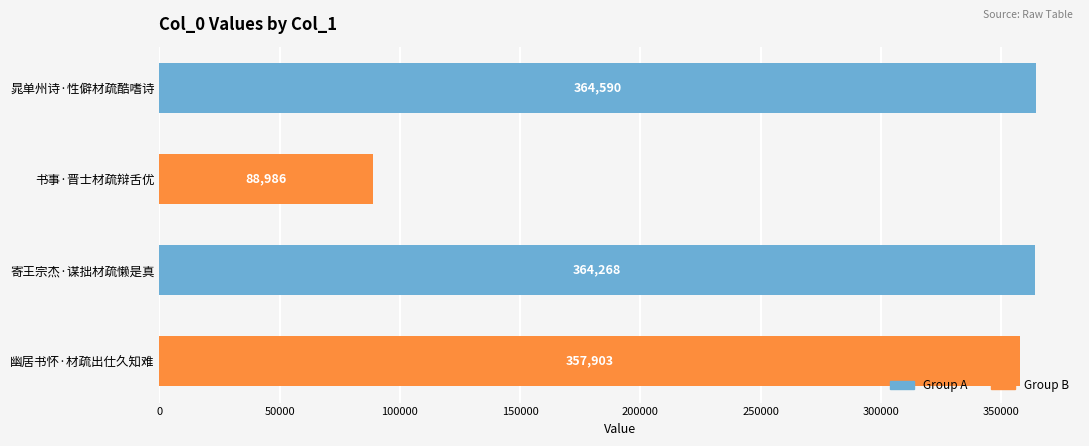

What is the change in value from 晁单州诗·性僻材疏酷嗜诗 to 寄王宗杰·谋拙材疏懒是真?

-322